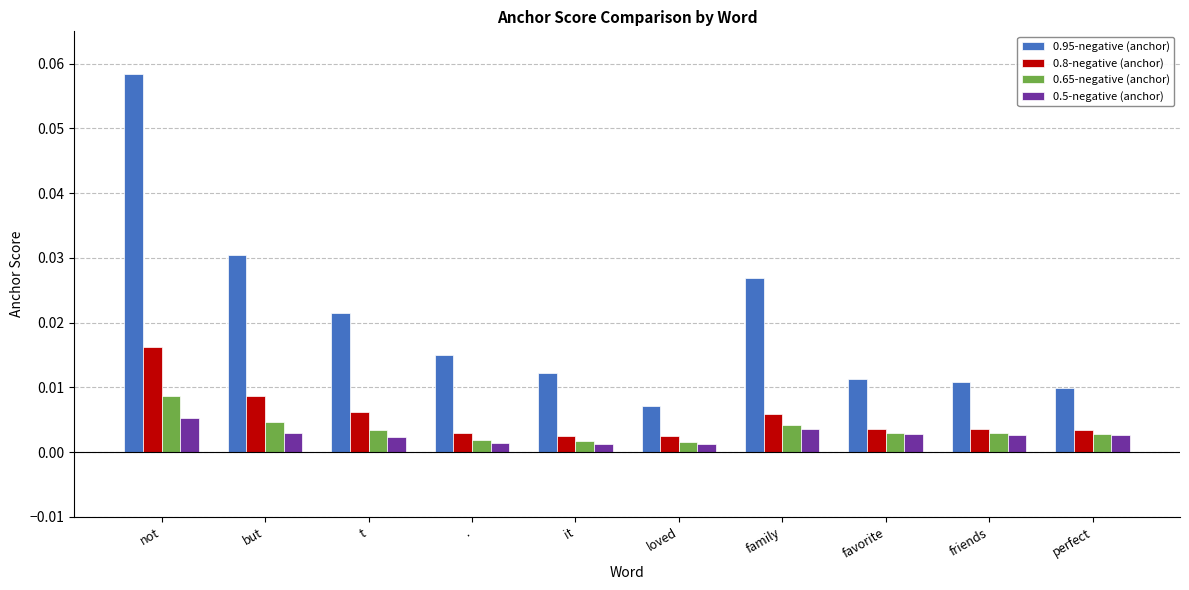

Is the value of 0.5-negative (anchor) at . greater than the value of 0.8-negative (anchor) at friends?

No